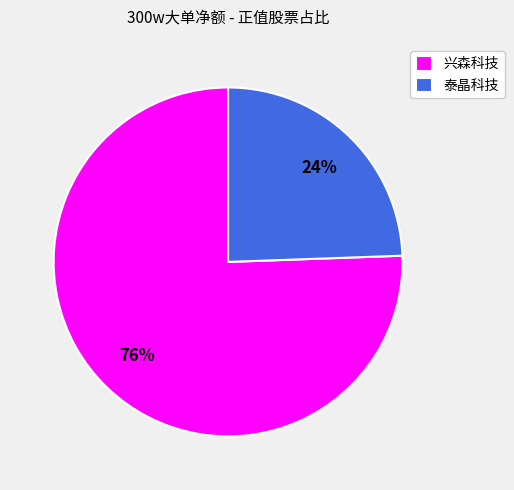

Is there a majority slice in this chart?

Yes